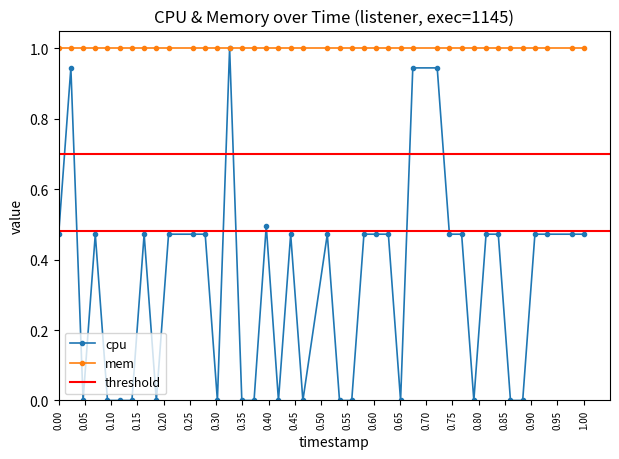

What is the minimum value for mem?

1.0